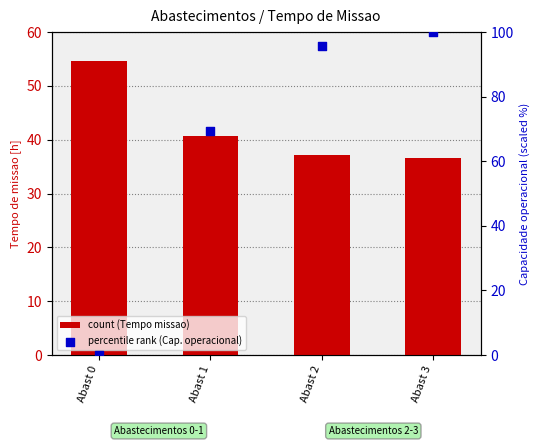

At how many categories does at least one series exceed 7?

4